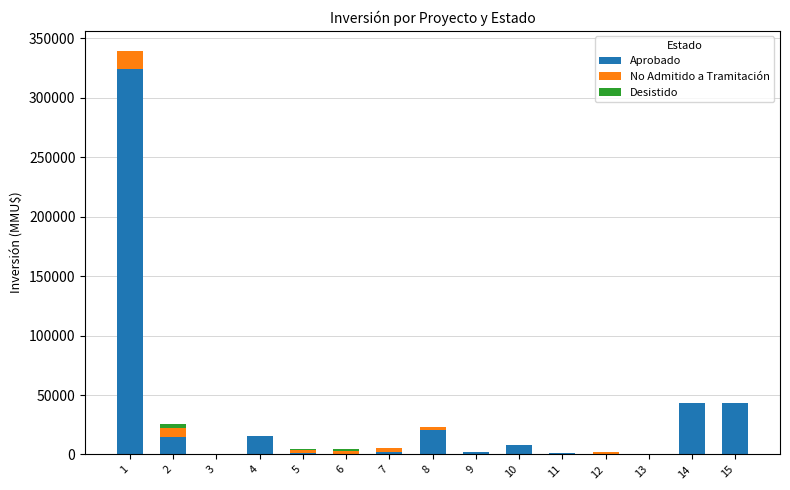

Are the bars horizontal?

No